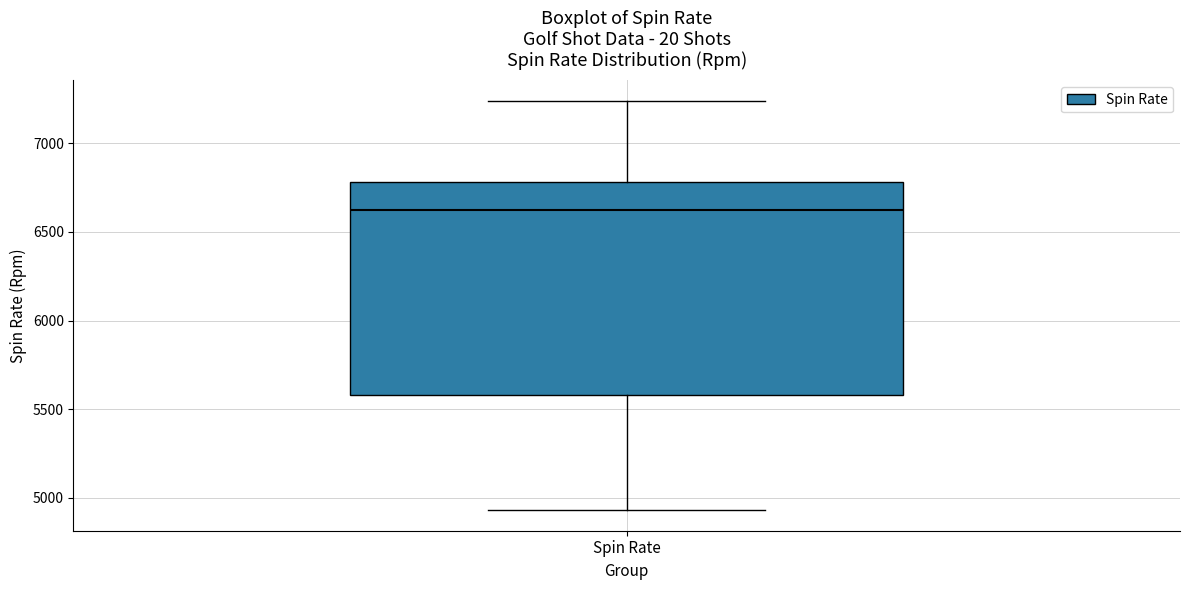

Transcribe this box plot: give where the median line is, the range the box spans, and where the two whiskers end, as read against the y-axis. The values are not printed on the chart, so give them approximately, as read against the axis.

median 6650, box 5600 to 6800, whiskers 4950 to 7250